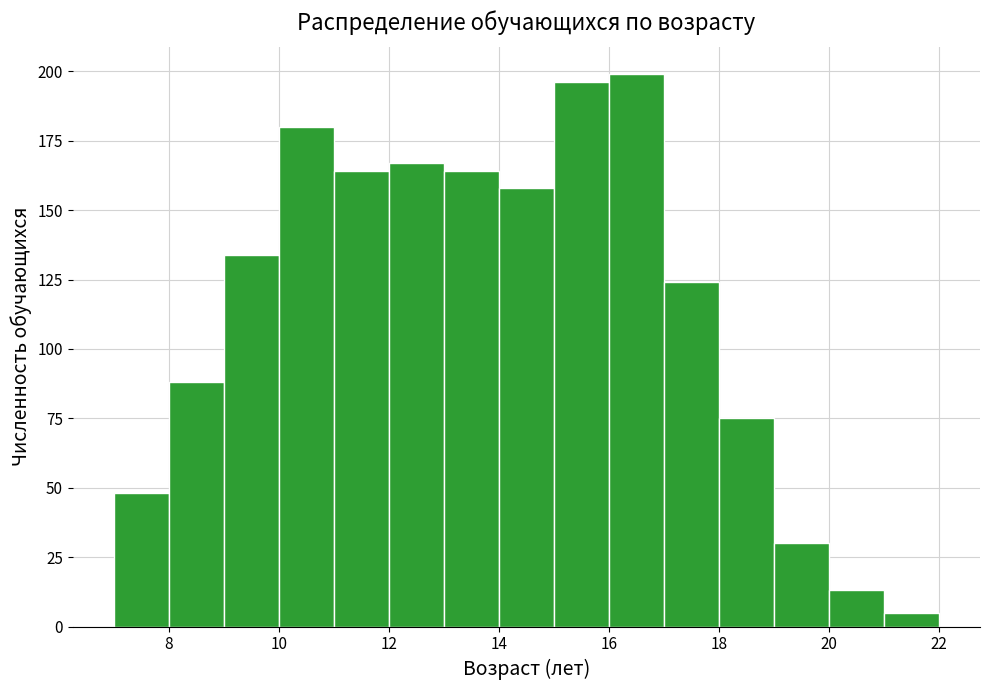

How tall is the bar that spans 8 to 9 on the x-axis? The values are not printed on the chart, so give them approximately, as read against the axis.

90